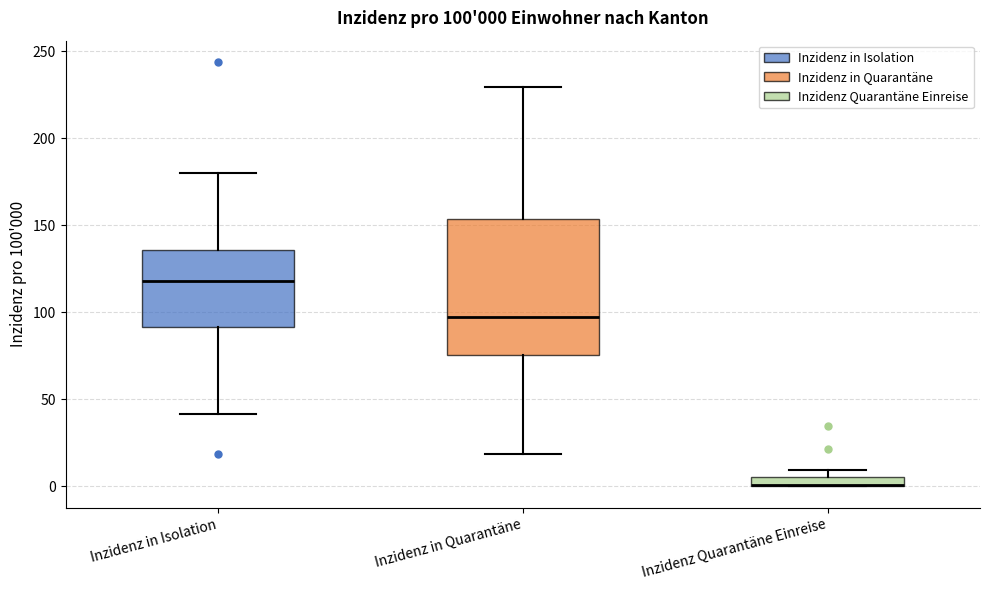

Which box is the tallest, from its lower edge to its upper edge?

Inzidenz in Quarantäne